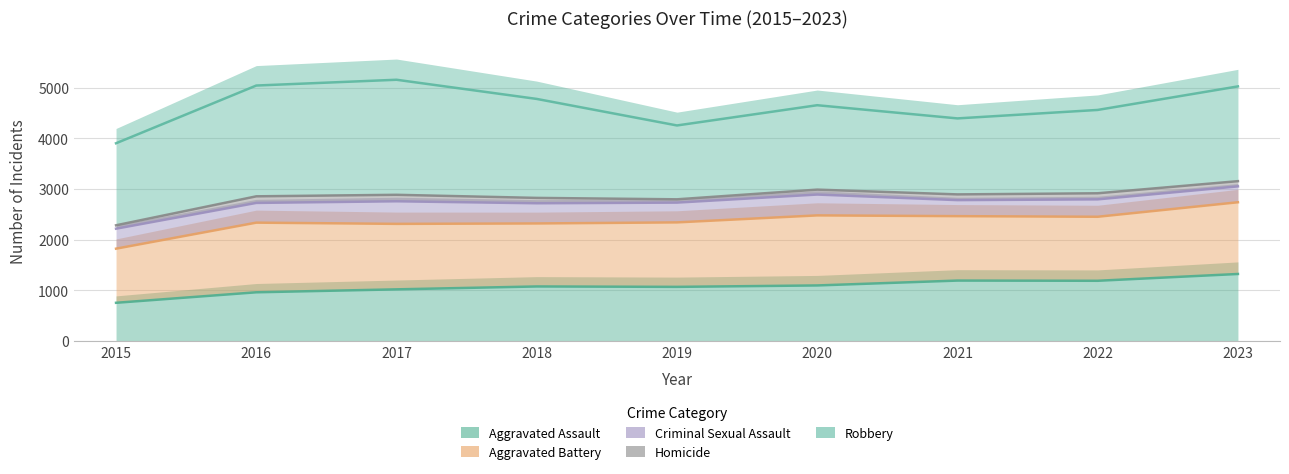

Reading left to right, what are all the values shown in this chart?

Aggravated Assault: 2015=756	2016=963	2017=1021	2018=1078	2019=1070	2020=1098	2021=1194	2022=1190	2023=1324
Aggravated Battery: 2015=1067	2016=1373	2017=1291	2018=1242	2019=1271	2020=1381	2021=1270	2022=1262	2023=1414
Criminal Sexual Assault: 2015=394	2016=389	2017=445	2018=398	2019=390	2020=411	2021=316	2022=343	2023=313
Homicide: 2015=67	2016=130	2017=128	2018=106	2019=65	2020=97	2021=113	2022=120	2023=103
Robbery: 2015=1617	2016=2184	2017=2268	2018=1951	2019=1456	2020=1664	2021=1498	2022=1643	2023=1868